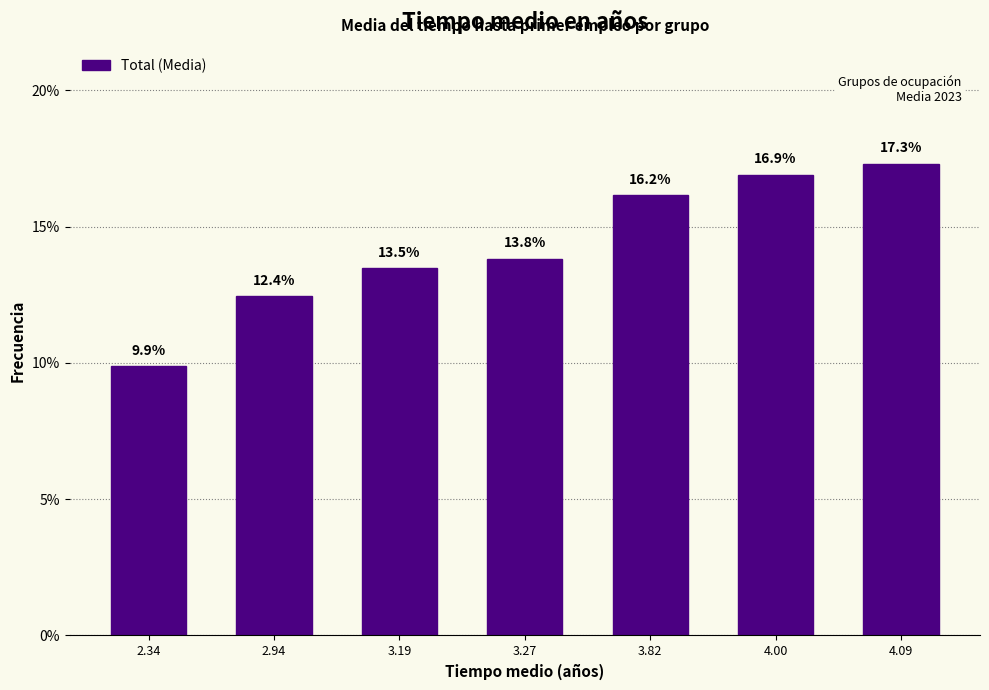

Reading right to left, extract all data points from this chart.

17.3	16.9	16.2	13.8	13.5	12.4	9.9